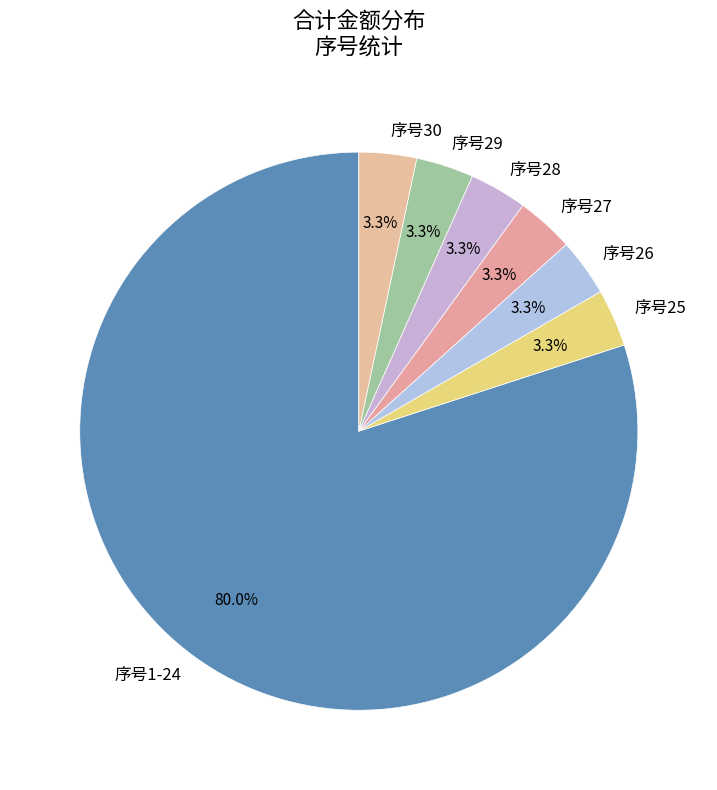

Which slice is the largest?

序号1-24